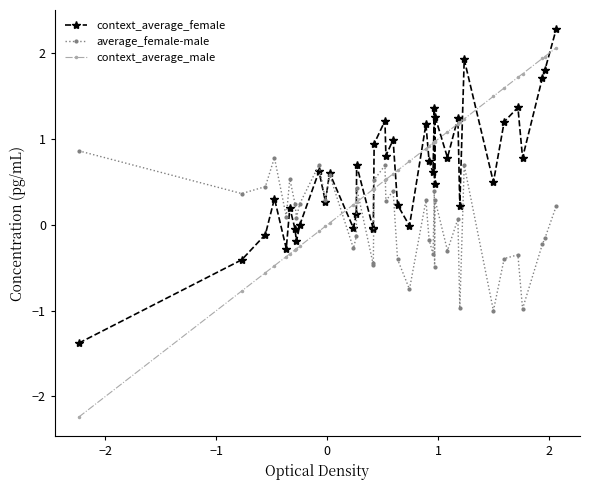

Which series has the largest total across all categories?

context_average_female